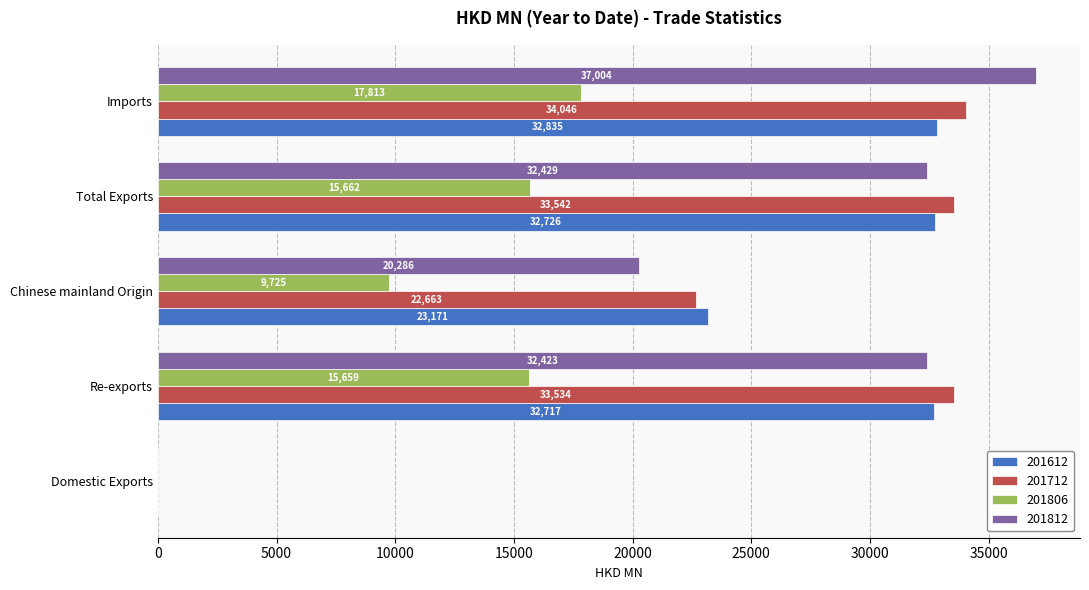

The value of 201712 at Imports is 34046.0. True or false?

True